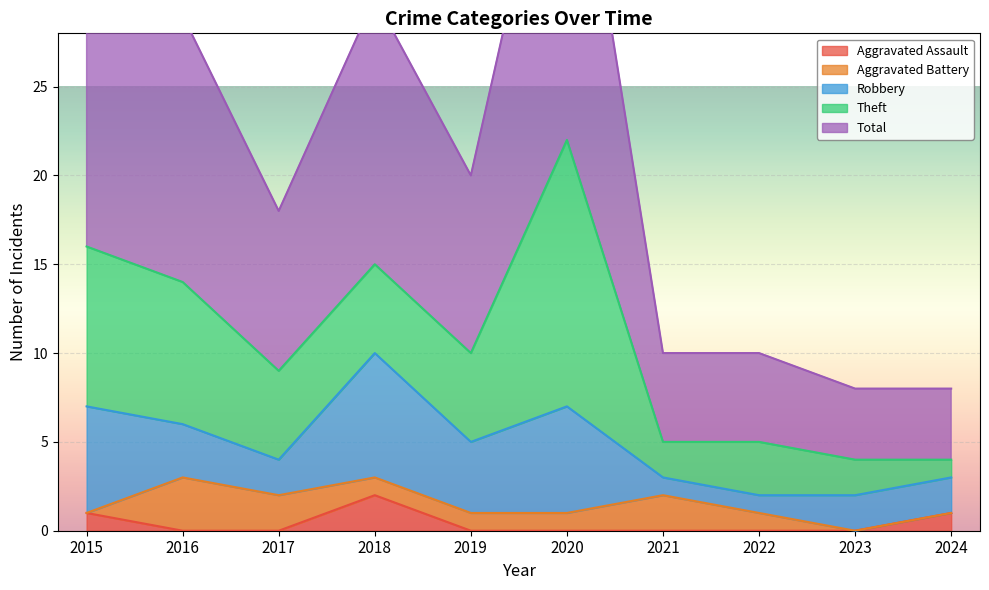

Count the Aggravated Battery values in the range 0 to 2.

9